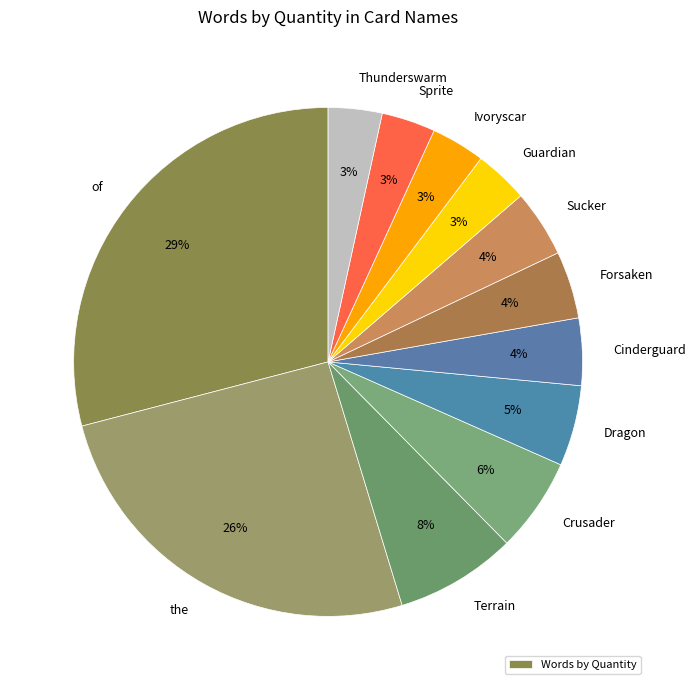

How many slices are in this pie chart?

12